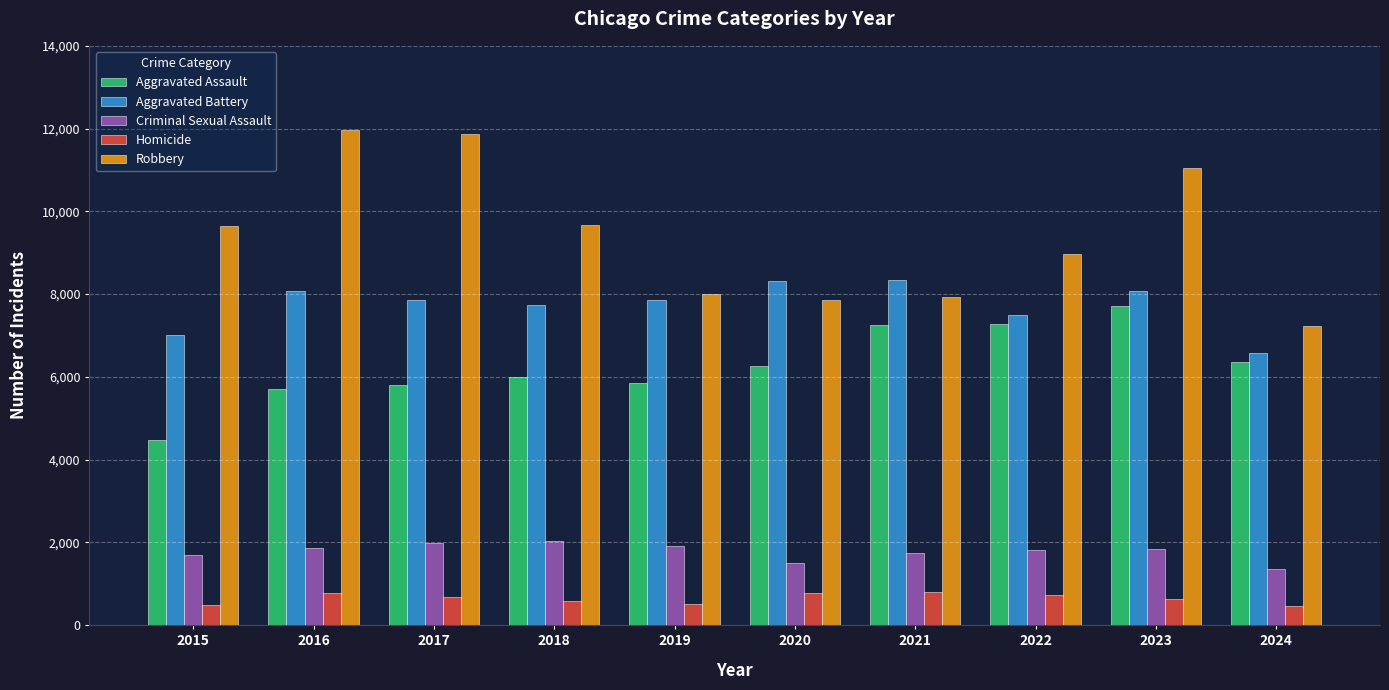

Does the chart contain stacked bars?

No